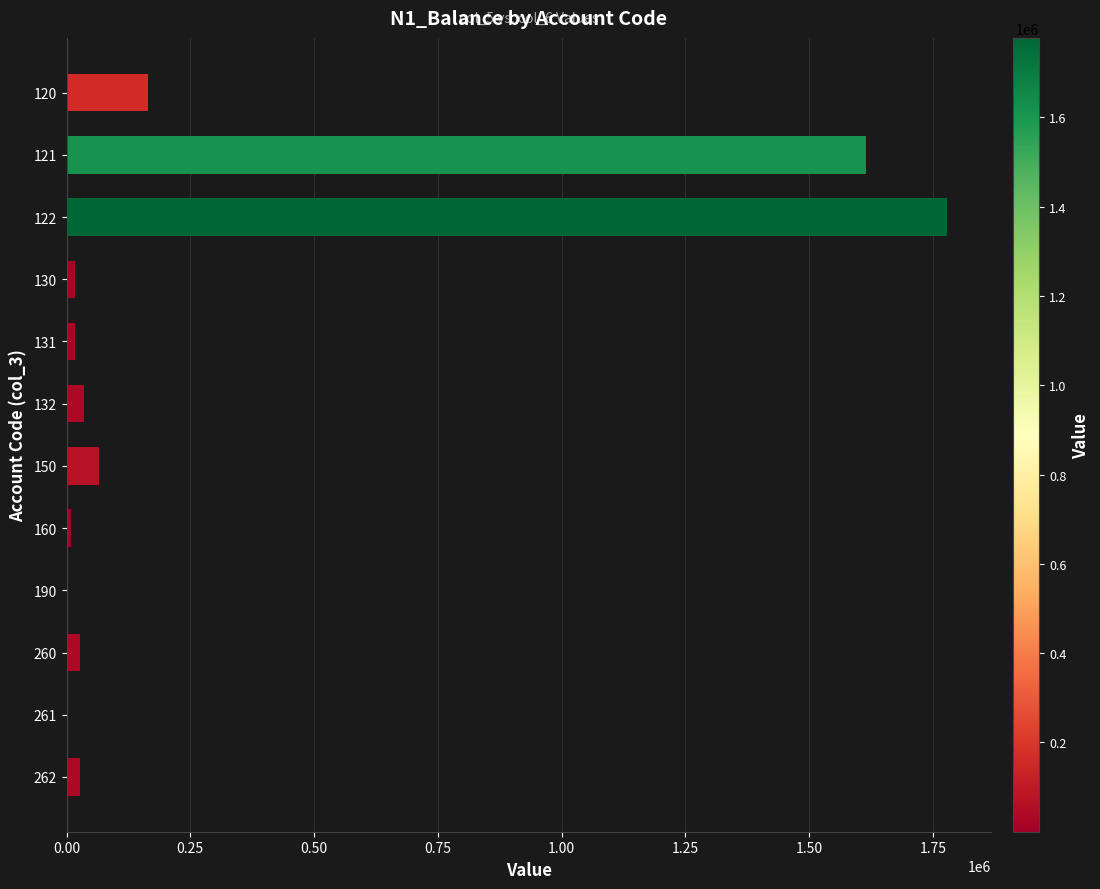

What is the maximum value shown in the chart?

1778180.0